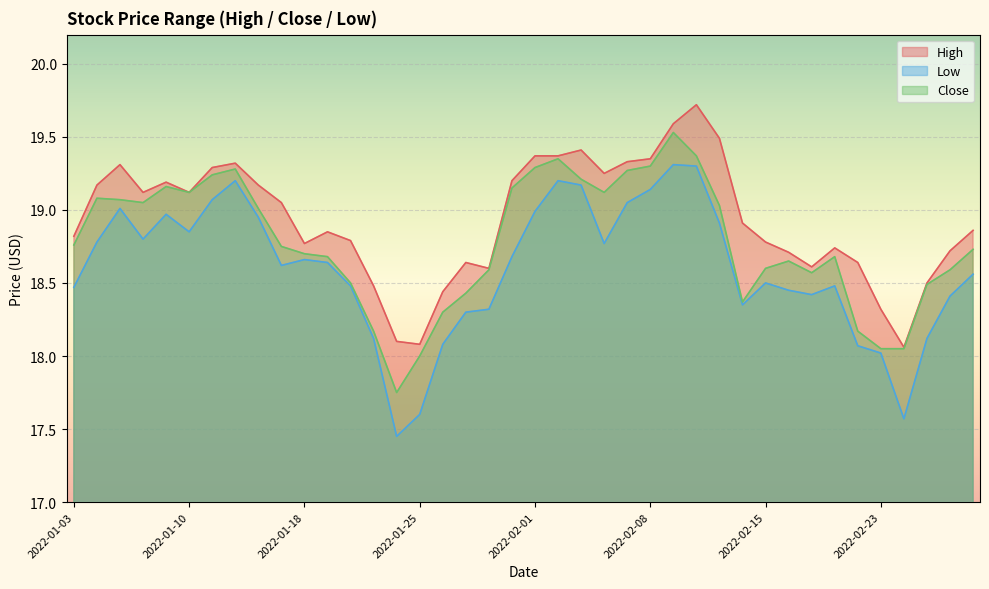

What is the spread (max minus min) of values at 2022-02-25?

0.4